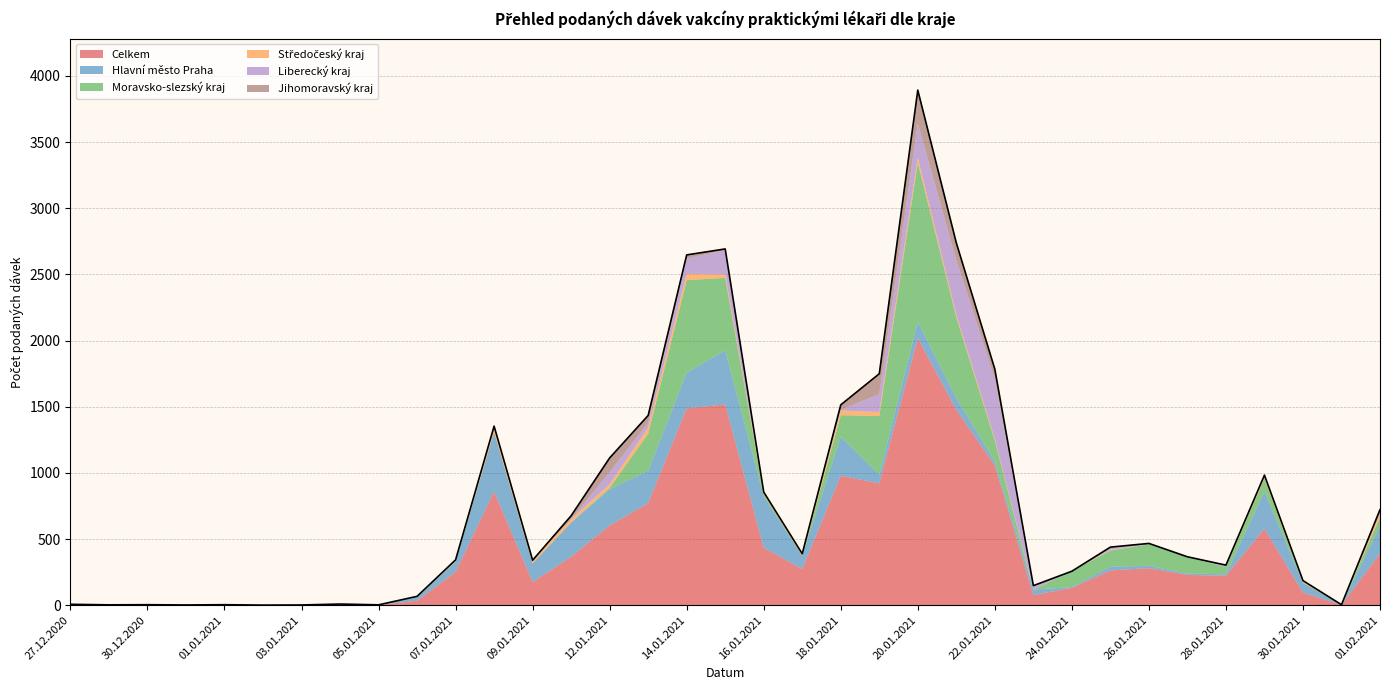

Where is the first local maximum for Liberecký kraj?

04.01.2021